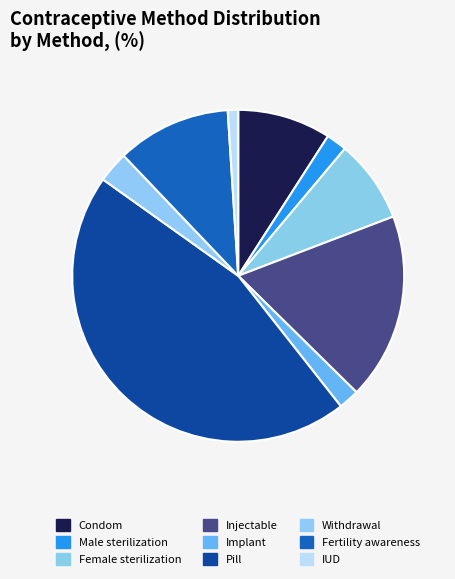

Rank the categories by value from lowest to highest.

IUD, Male sterilization, Implant, Withdrawal, Female sterilization, Condom, Fertility awareness, Injectable, Pill